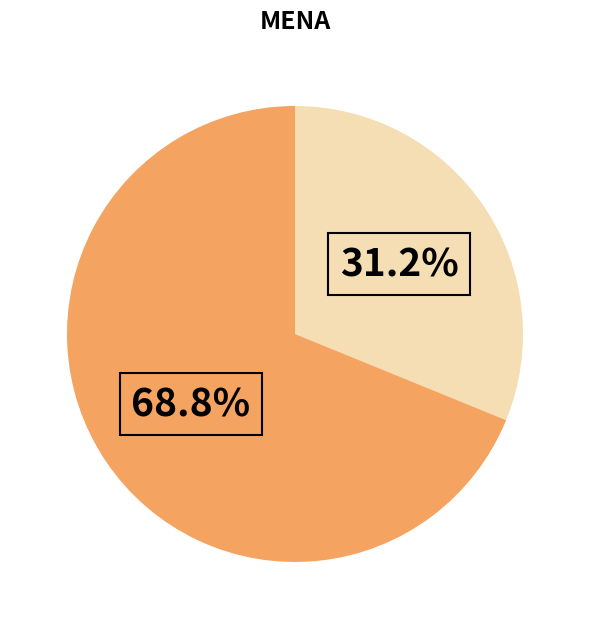

Does any single category account for the majority?

Yes